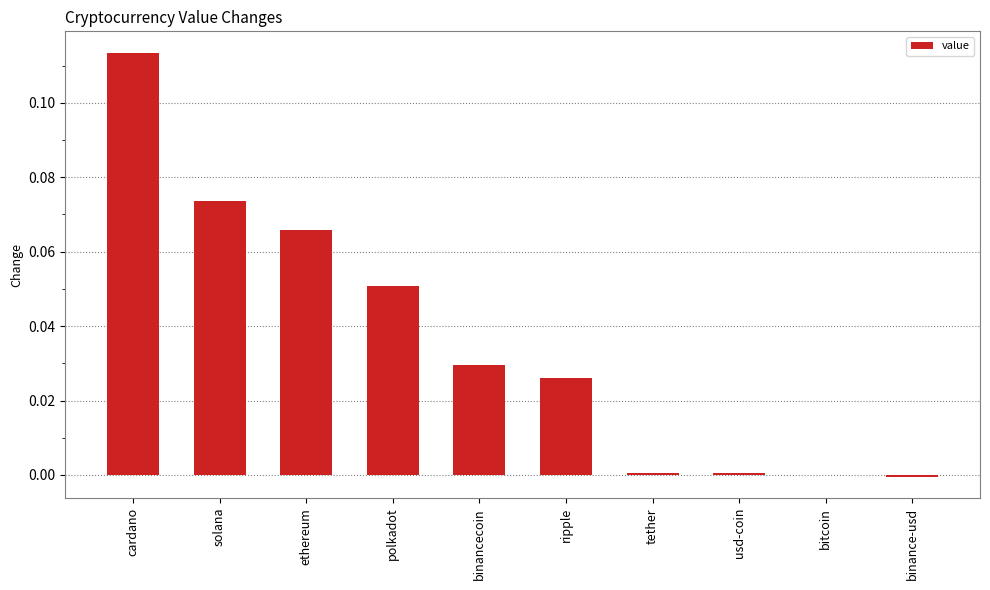

Is it true that the value at ripple is 0.0?

True